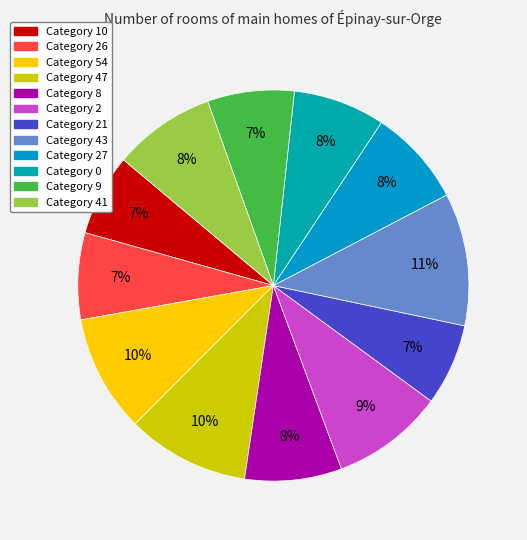

How many slices are in this pie chart?

12